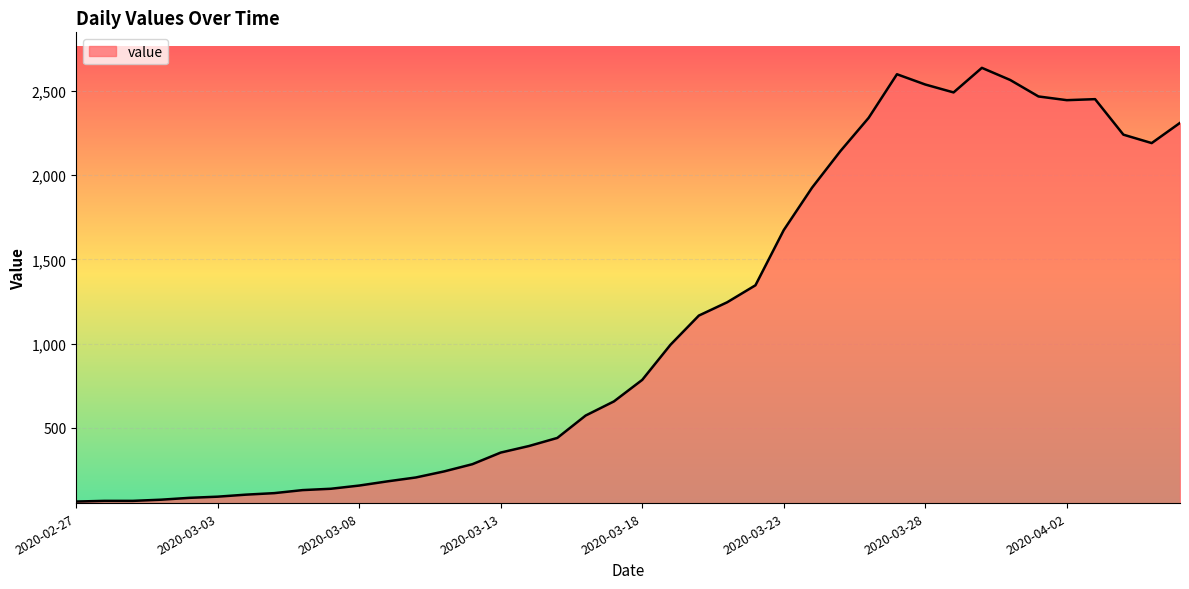

What is the smallest value displayed?

61